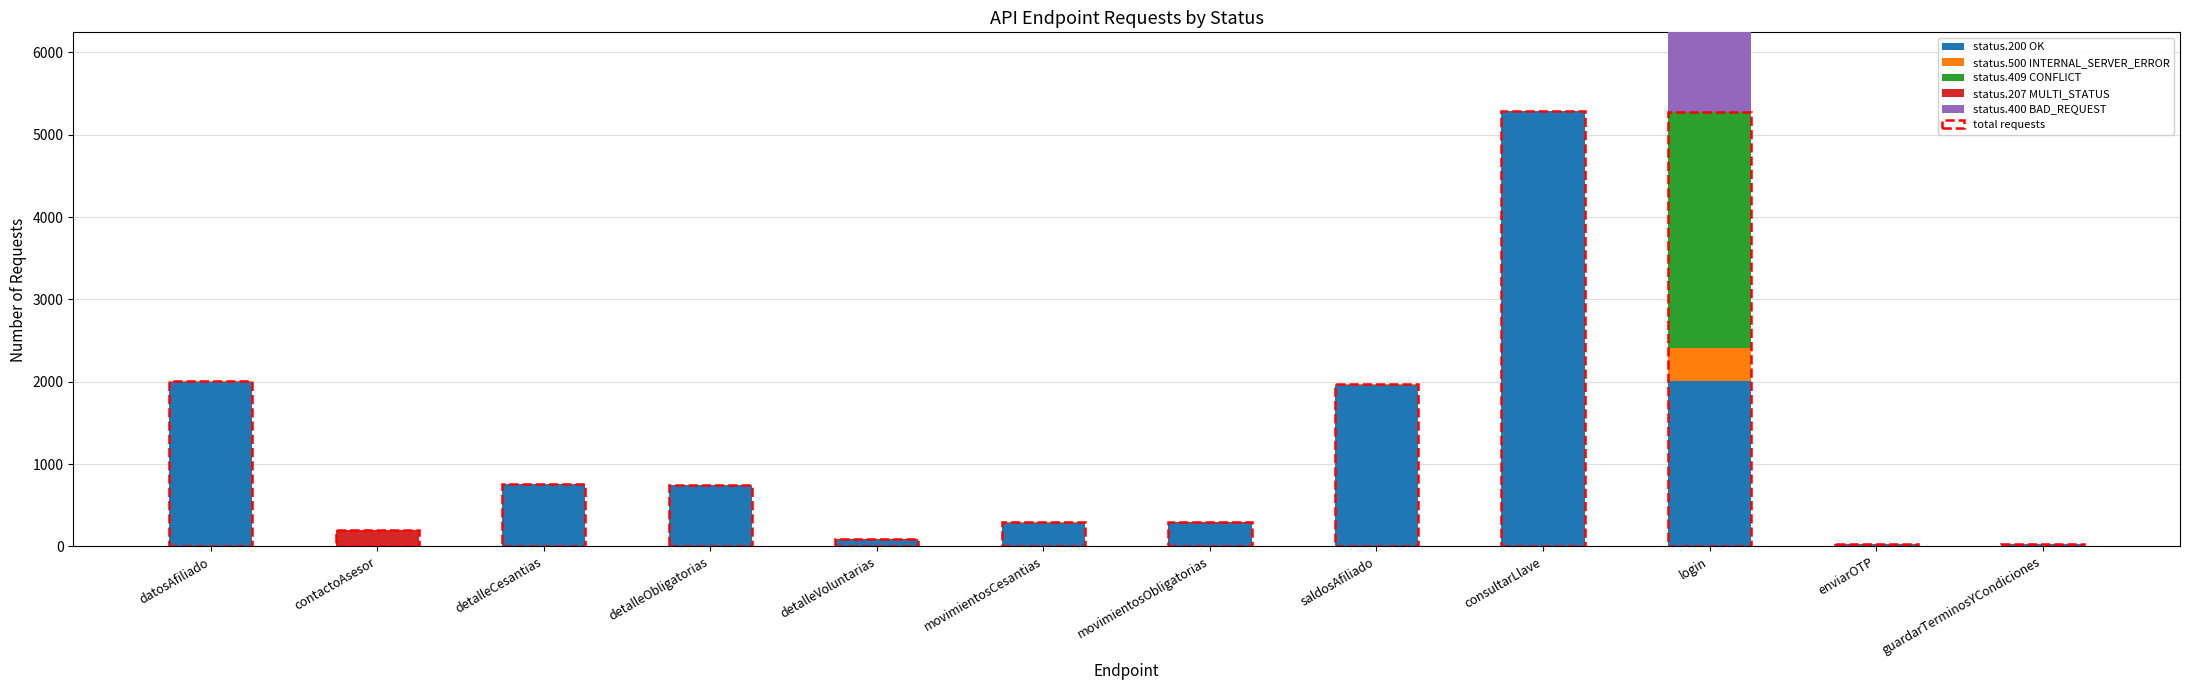

What is the difference between the maximum and minimum values in the status.400 BAD_REQUEST series?

1907